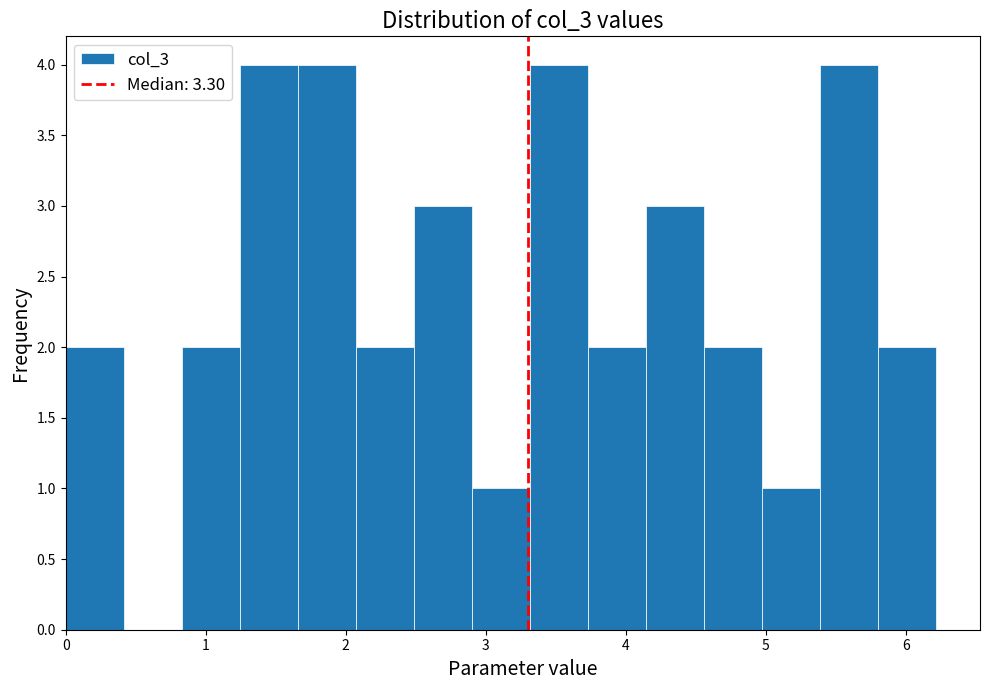

What is the height of the bar covering 5.4 to 5.8 on the x-axis? Neither the bar edges nor the heights are printed on the chart, so give them approximately, as read against the axes.

4